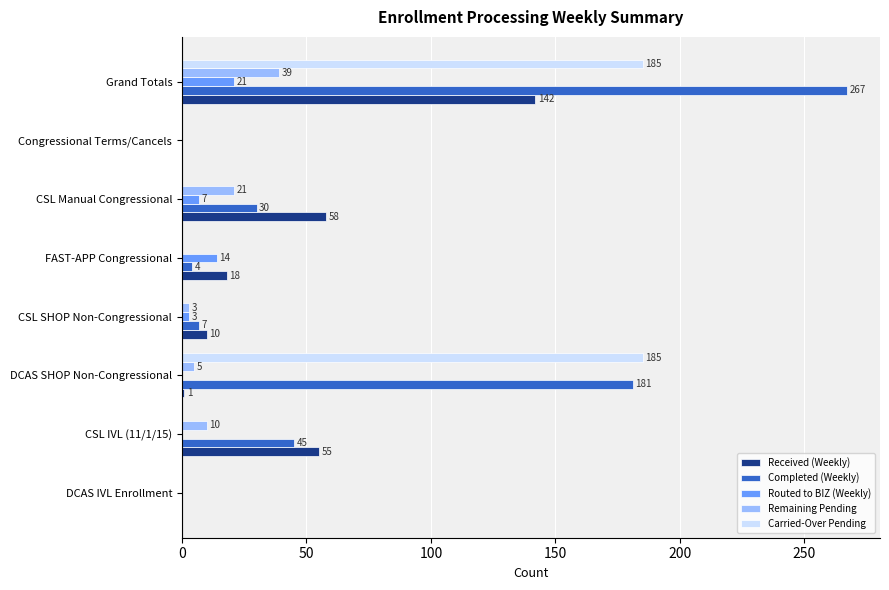

Which series changed the most between CSL IVL (11/1/15) and Congressional Terms/Cancels?

Received (Weekly)